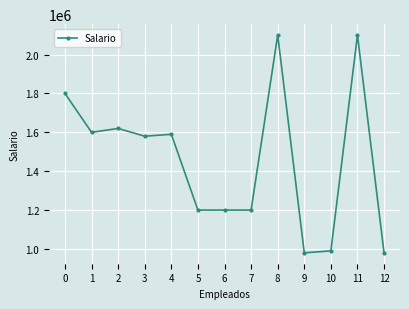

What is the change in value from 2 to 8?

+480580